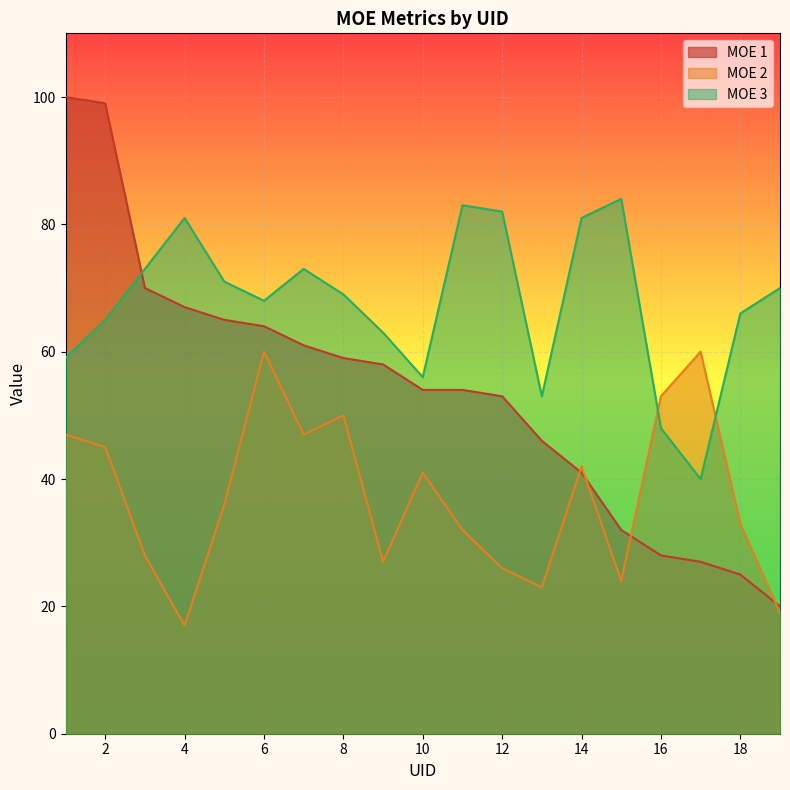

Where is MOE 2 nearest to the value 38?

5